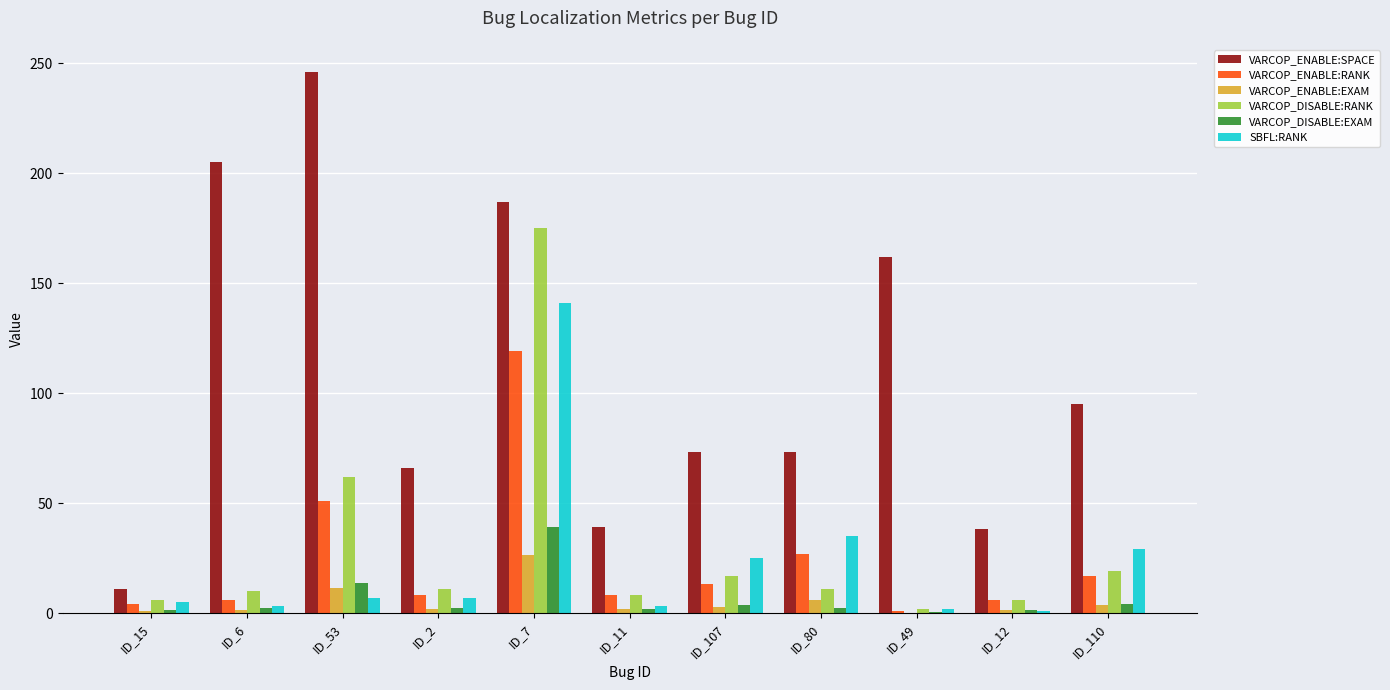

What is the sum of all VARCOP_ENABLE:RANK values?

260.0